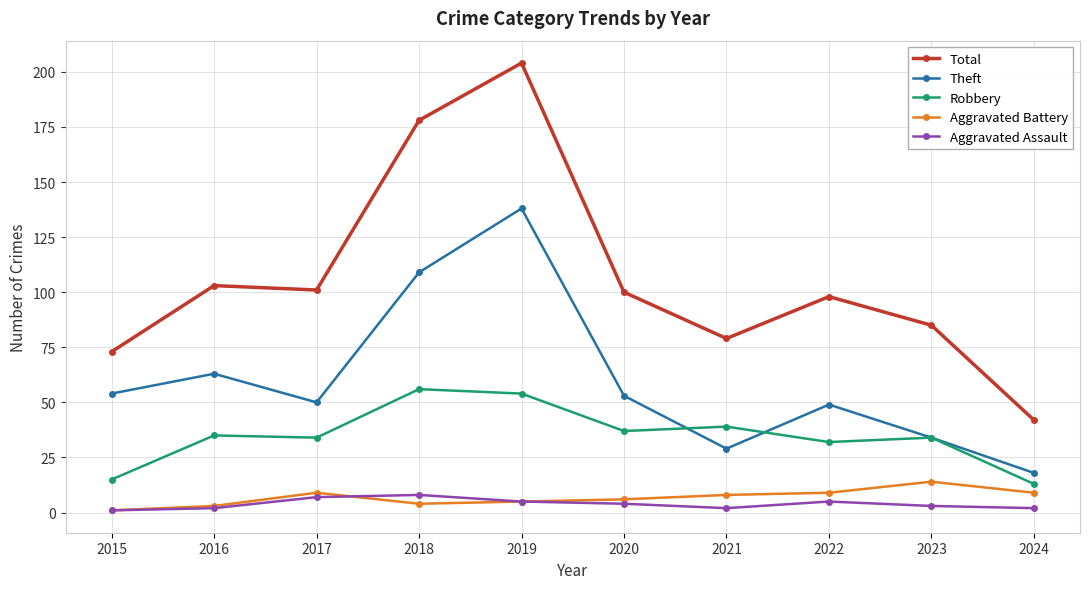

At how many categories does at least one series exceed 17?

10